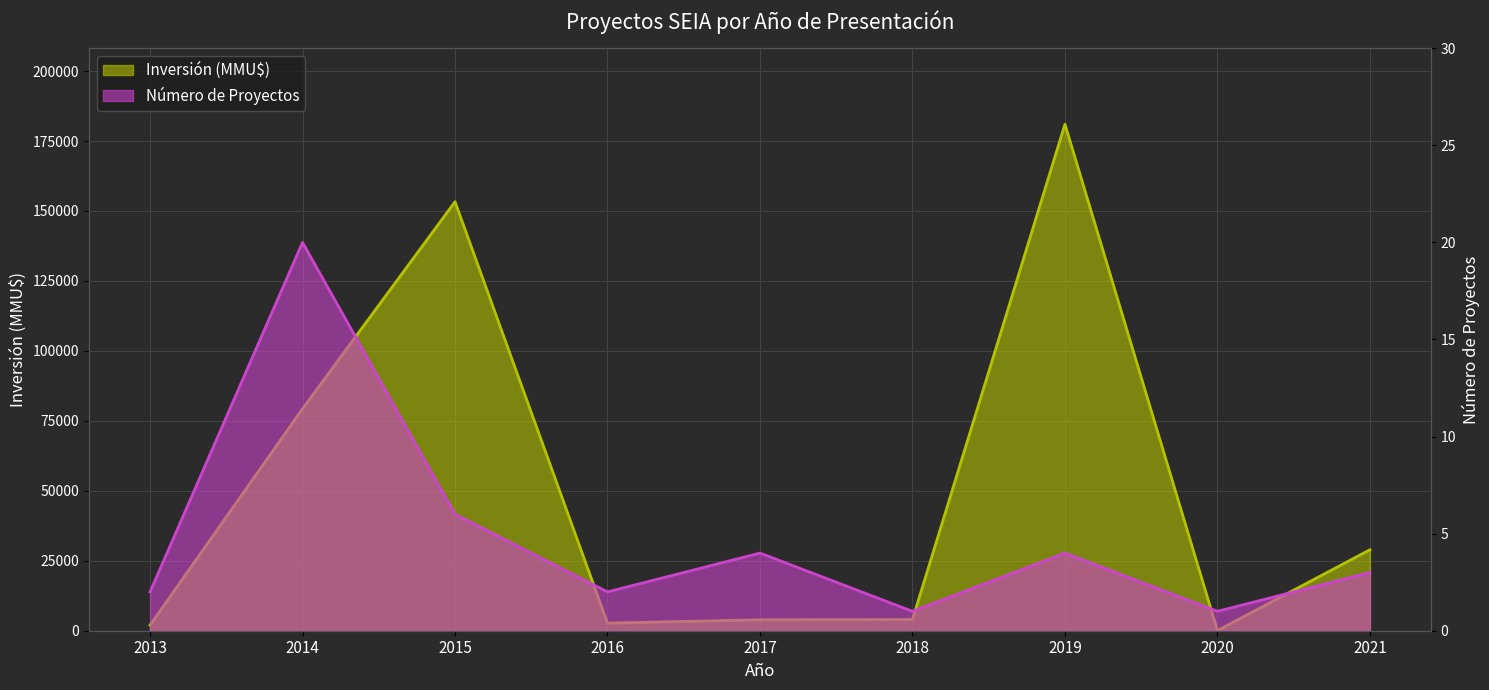

What is the difference between the highest and lowest values at 2013?

1998